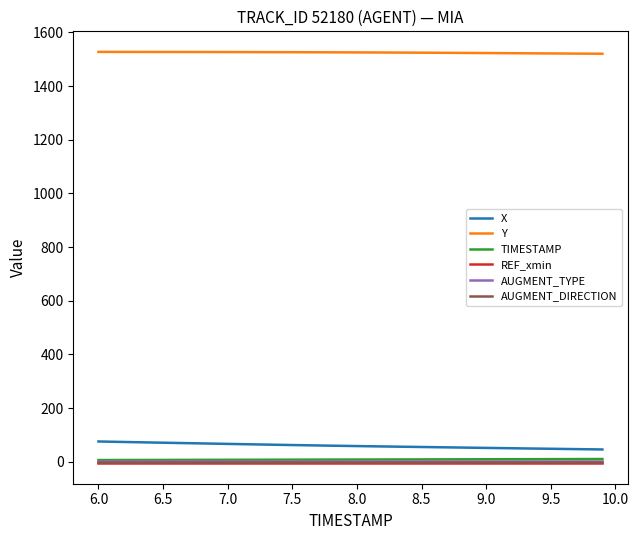

Which series has the largest total across all categories?

Y